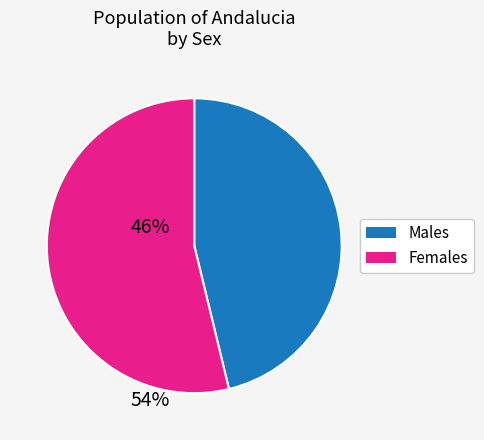

Approximately how many times larger is the value at Males compared to Females?

0.9